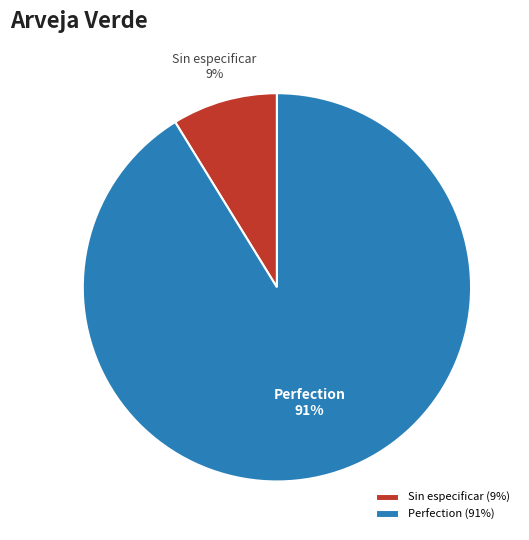

Combined, do Perfection and Sin especificar account for over 50%?

Yes